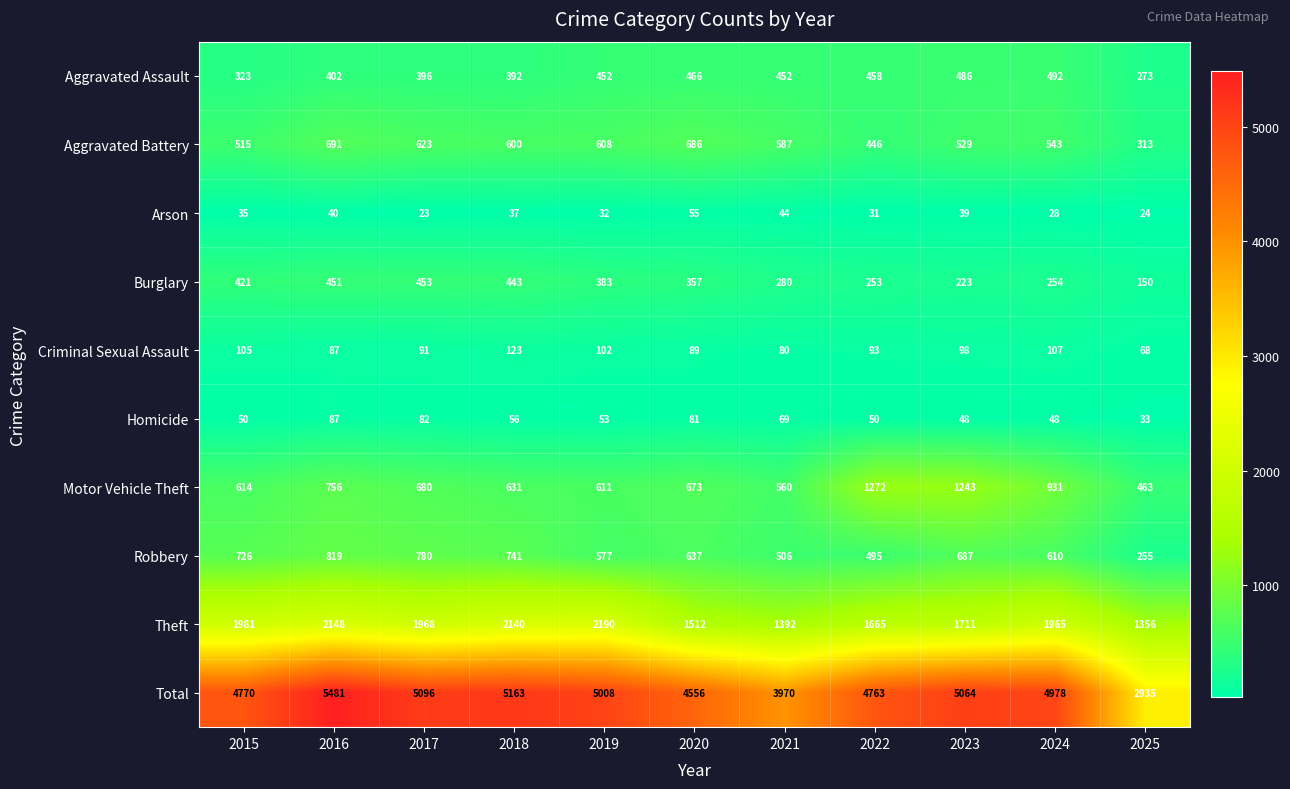

What is the greatest value displayed?

5481